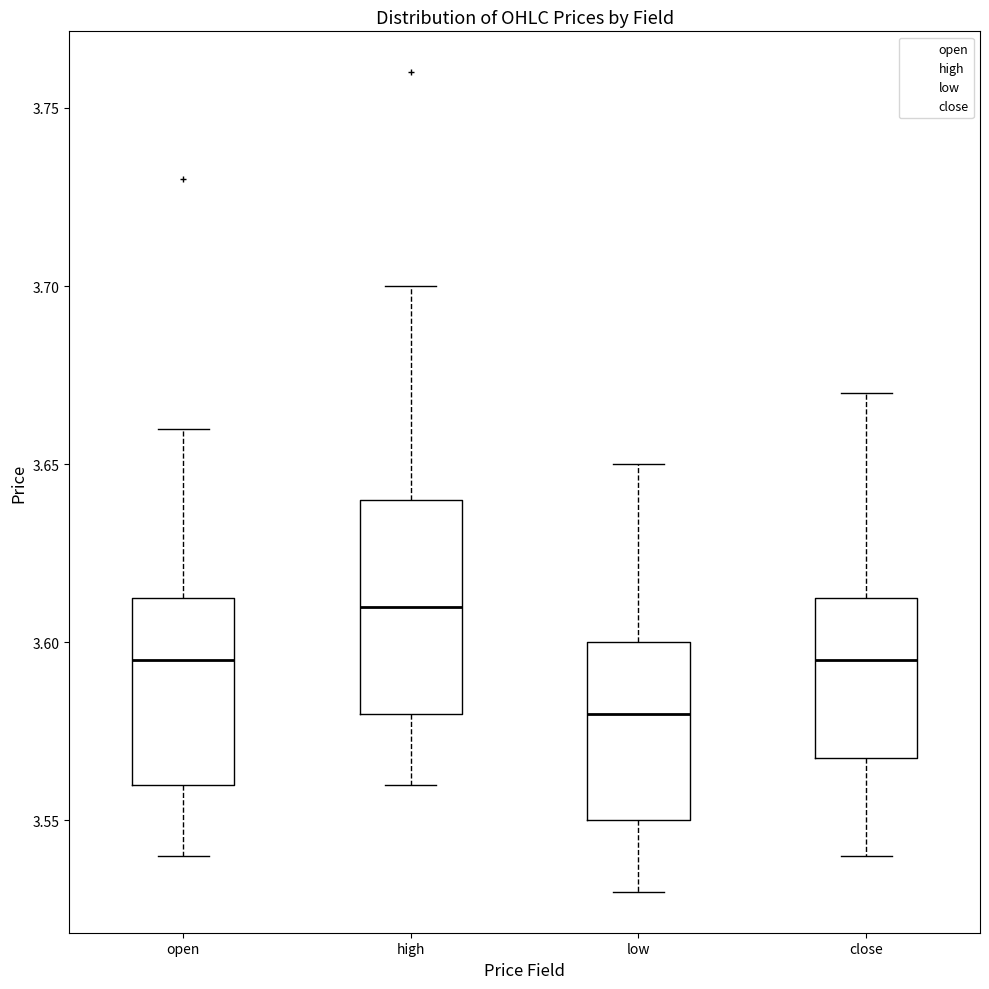

Where is the lower edge of the box for low on the y-axis? The values are not printed on the chart, so give them approximately, as read against the axis.

3.550